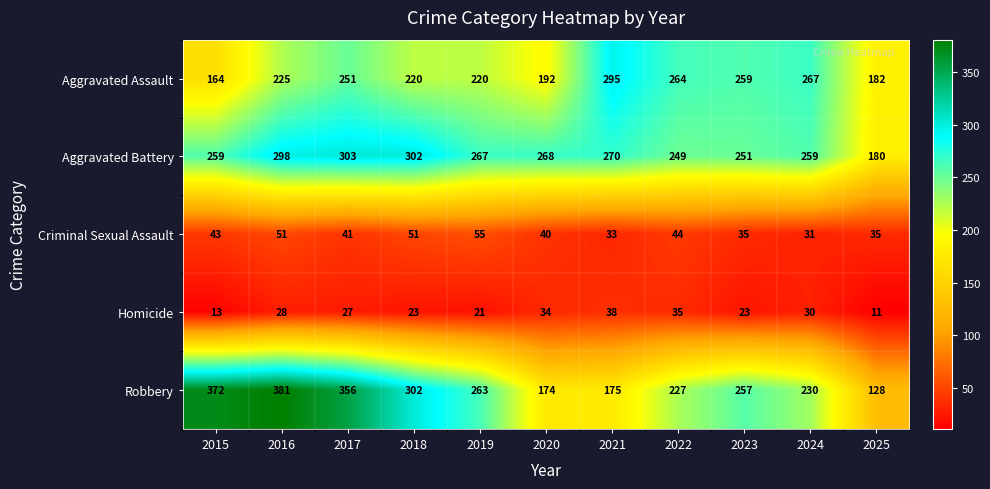

The value of Robbery at 2019 is 100. True or false?

False